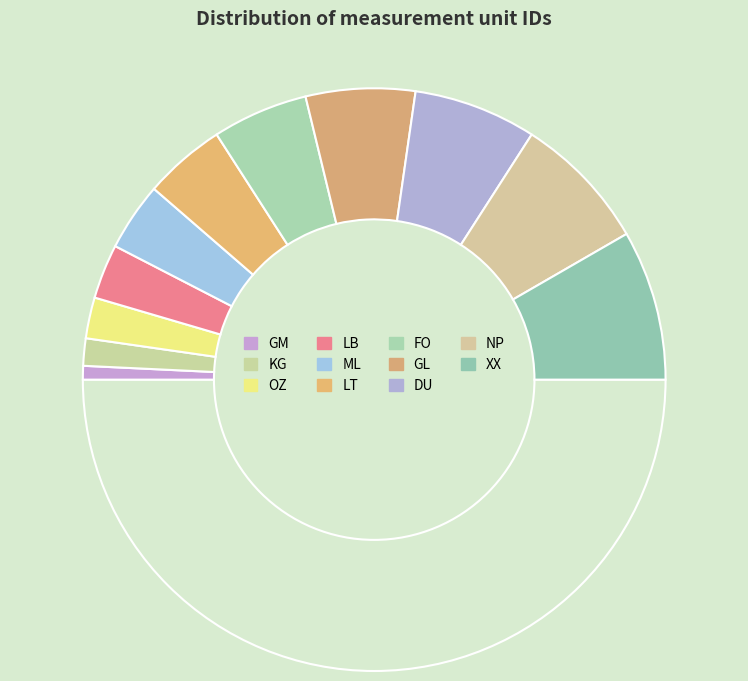

Rank the categories by value from highest to lowest.

XX, NP, DU, GL, FO, LT, ML, LB, OZ, KG, GM